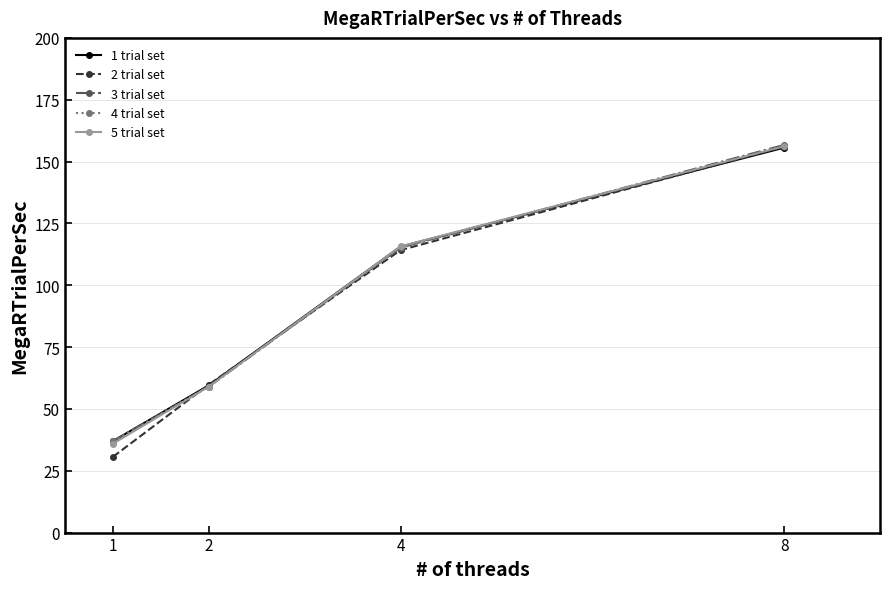

Is it true that 1 trial set equals 37.0 at 1?

True